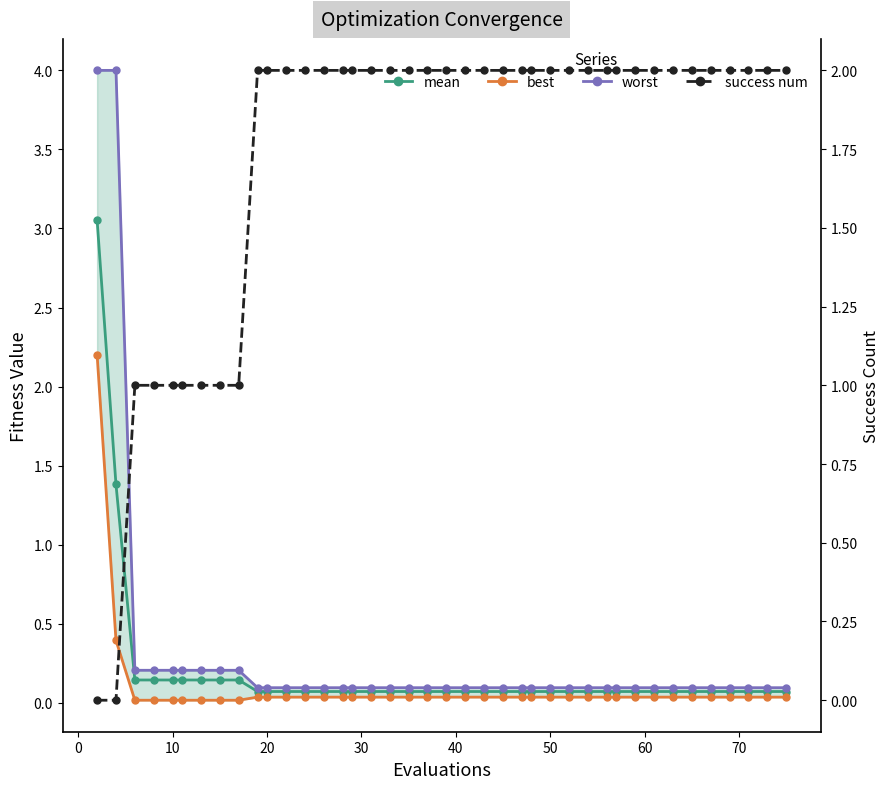

At which label is success num closest to 1?

10